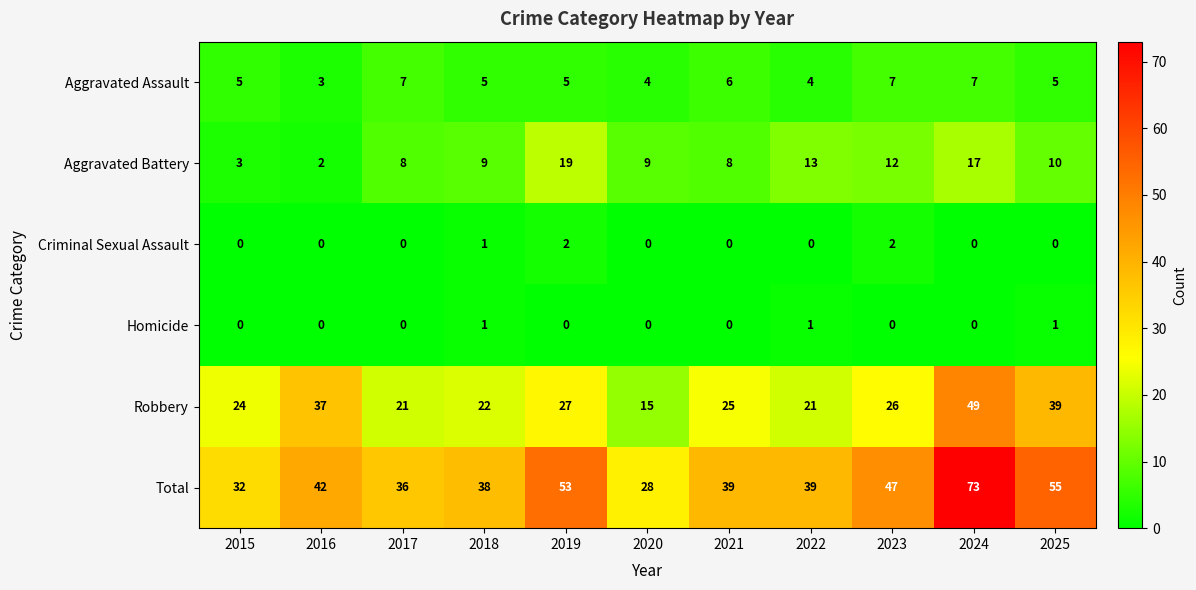

What is the lowest value of the Total series?

28